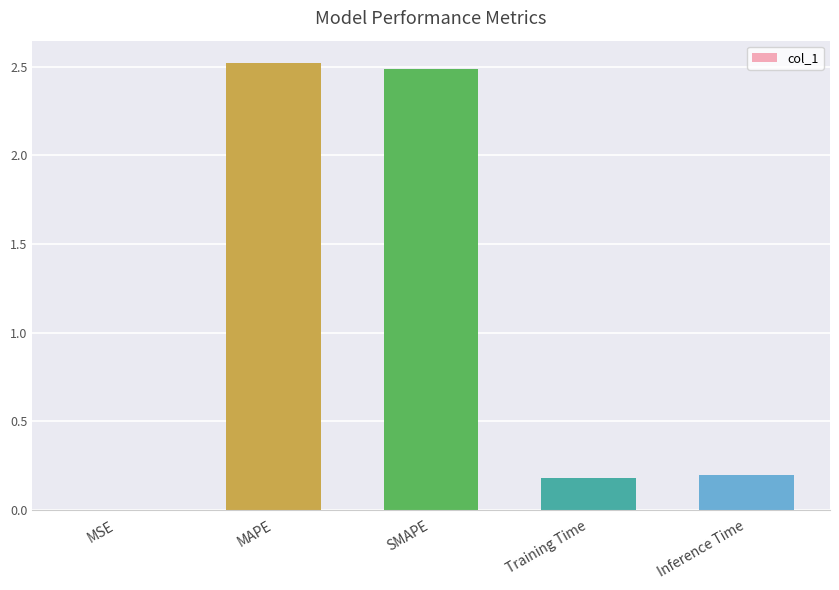

What is the change in value from MSE to Training Time?

+0.2